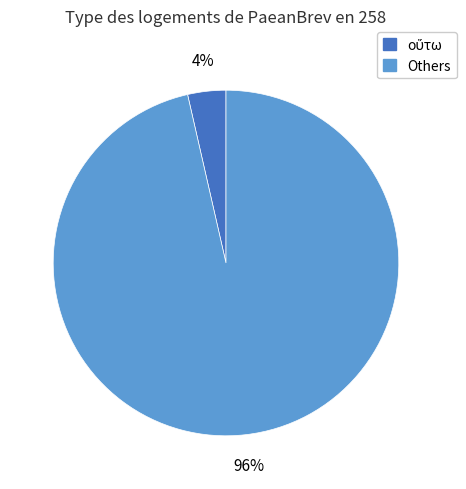

The Others slice represents 96% of the pie. True or false?

True